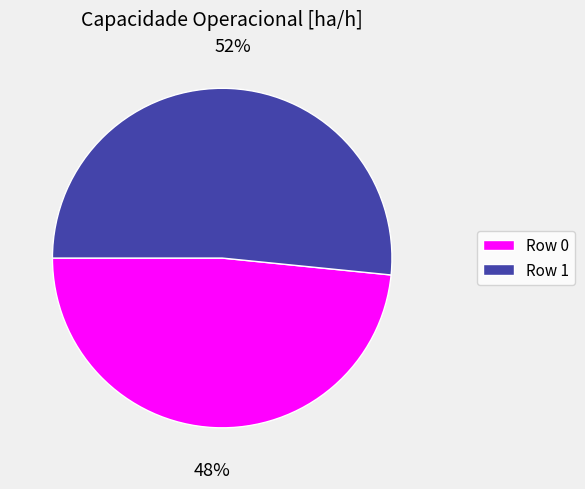

To the nearest percent, what portion does Row 1 represent?

52%